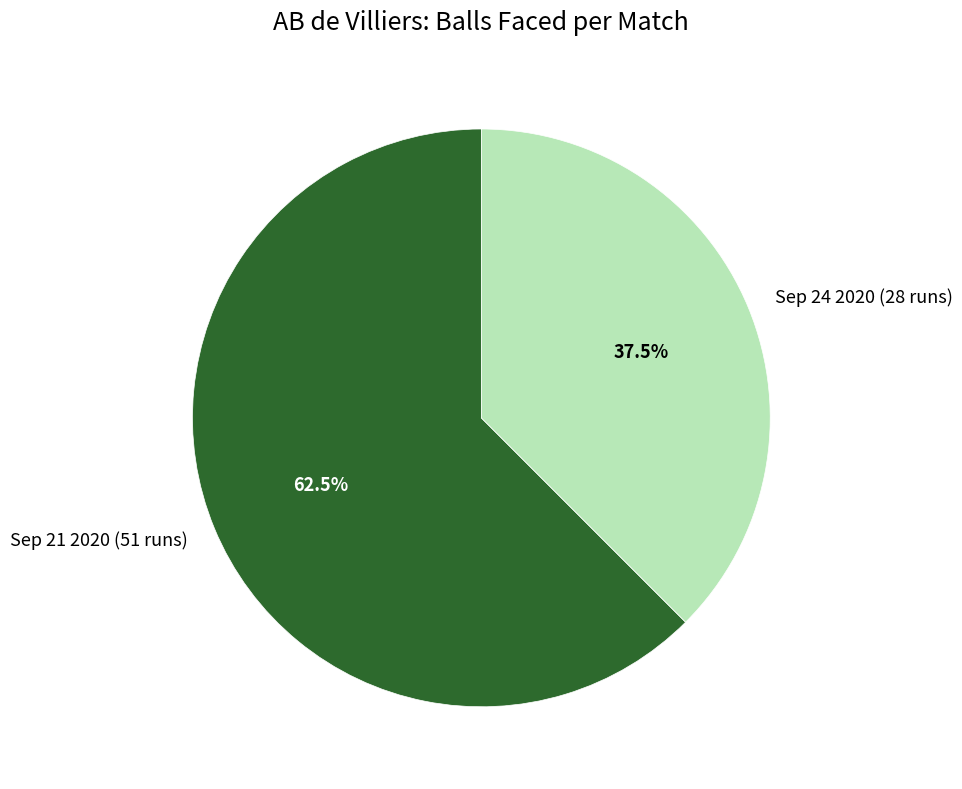

Rank the categories by value from highest to lowest.

Sep 21 2020 (51 runs), Sep 24 2020 (28 runs)